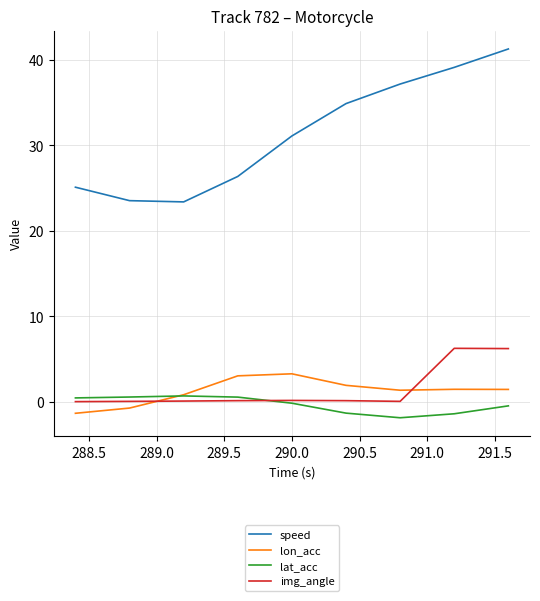

What is the maximum value shown in the chart?

41.3